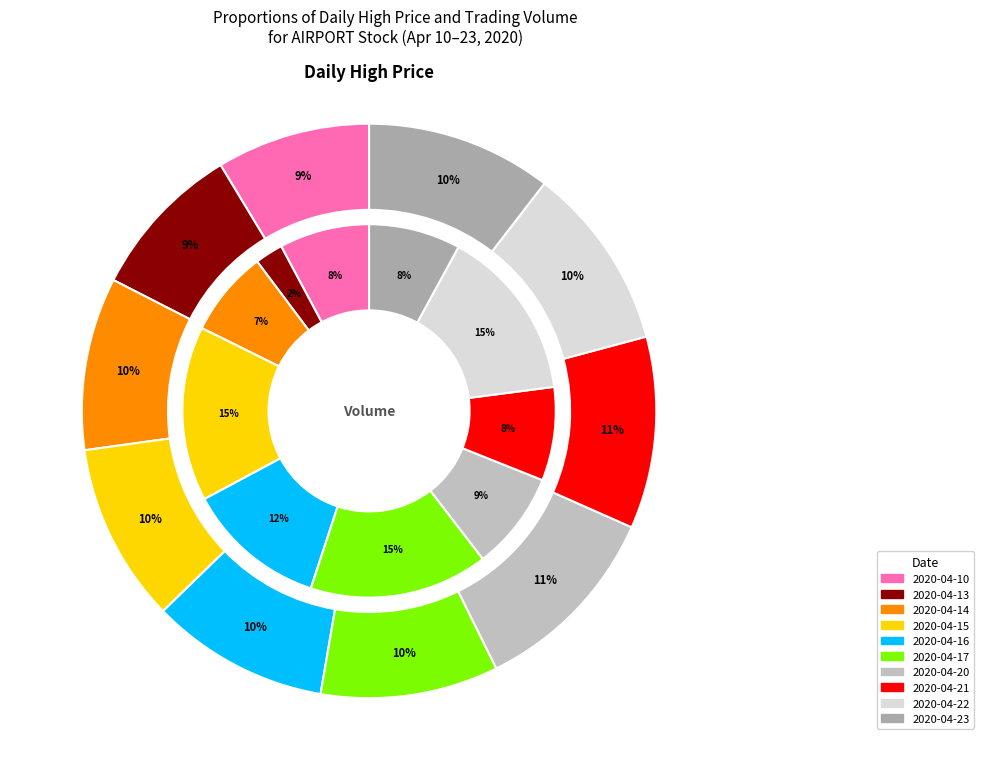

How many slices are in this pie chart?

10